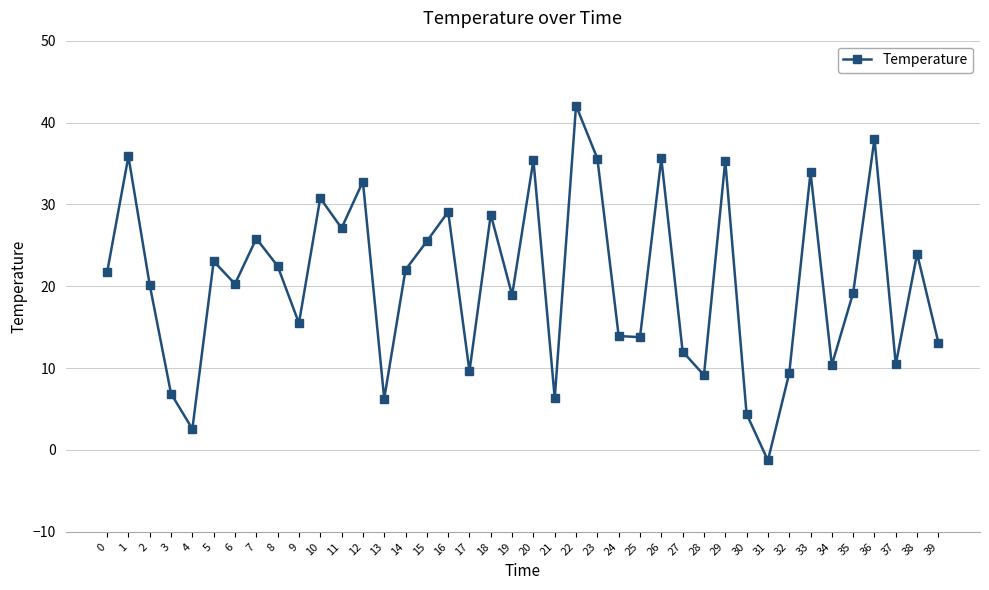

Count the number of values greater than 21.

20